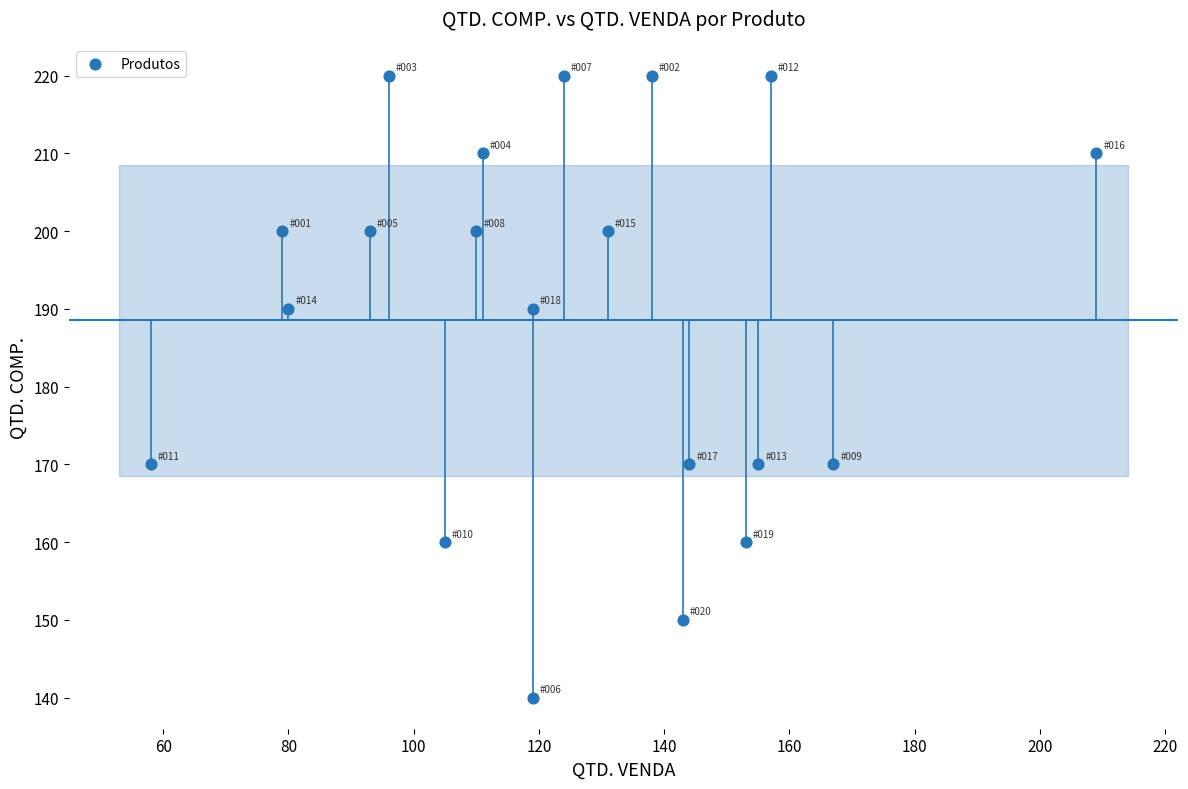

Count the number of points in this scatter plot.

20